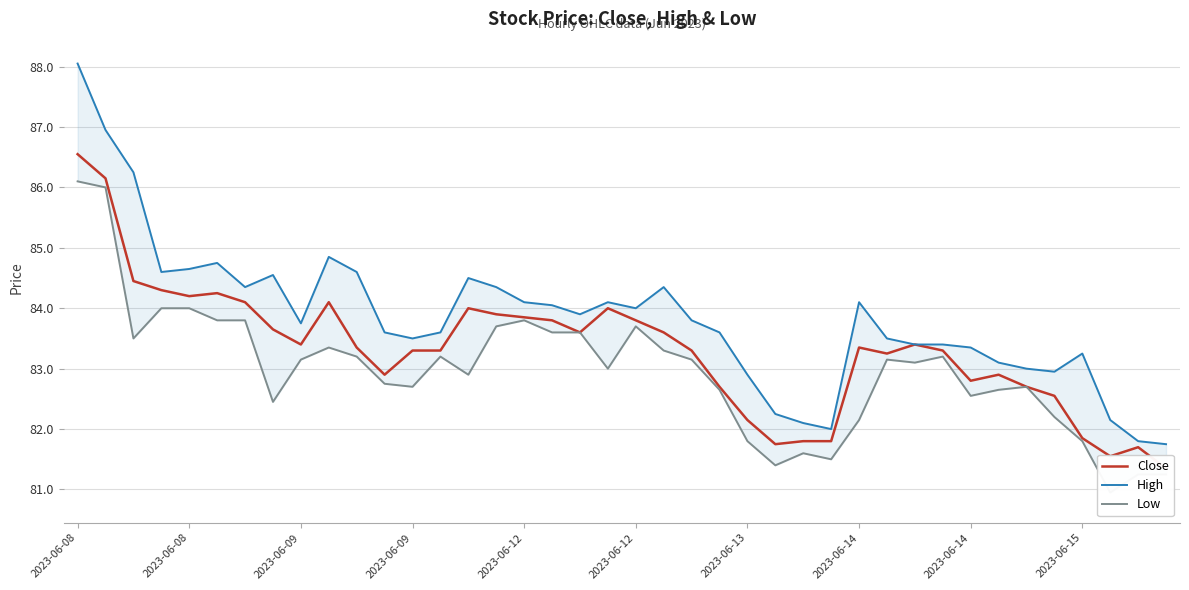

What are all the series names shown in the legend?

Close, High, Low